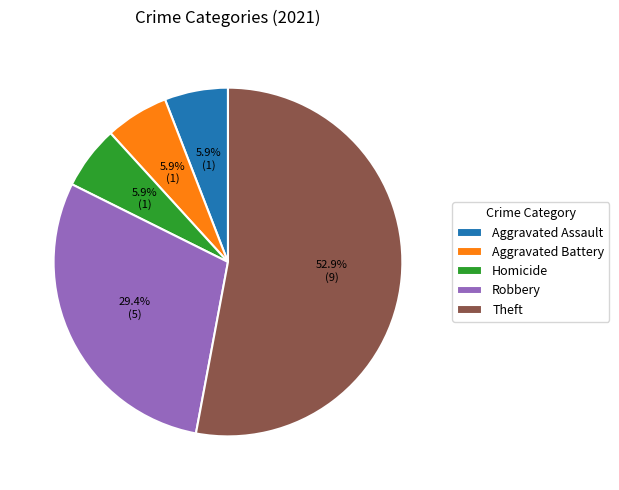

To the nearest percent, what is the combined percentage of Robbery and Homicide?

35%